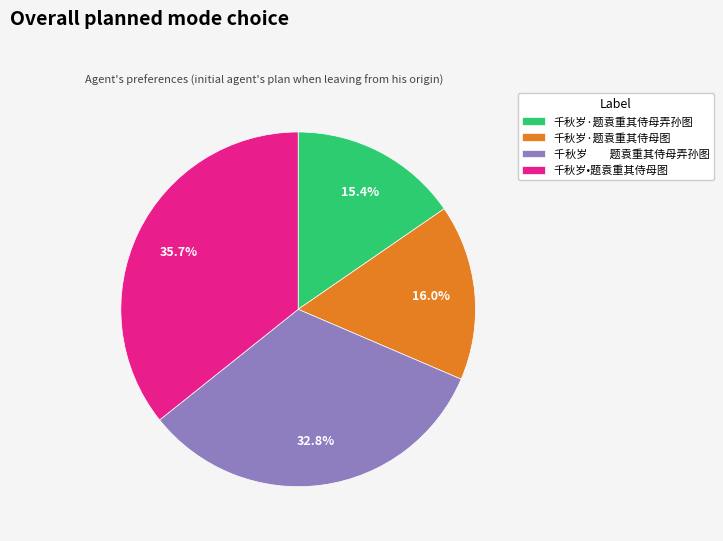

Which slice is the largest?

千秋岁•题袁重其侍母图